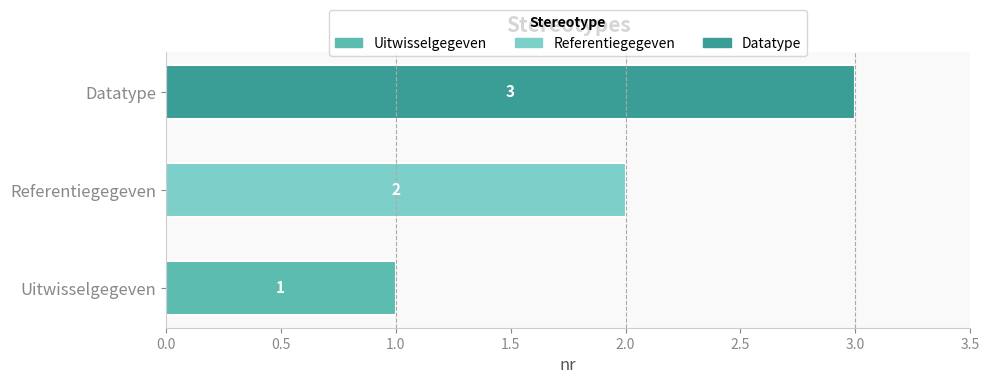

How many data points are less than 2?

1